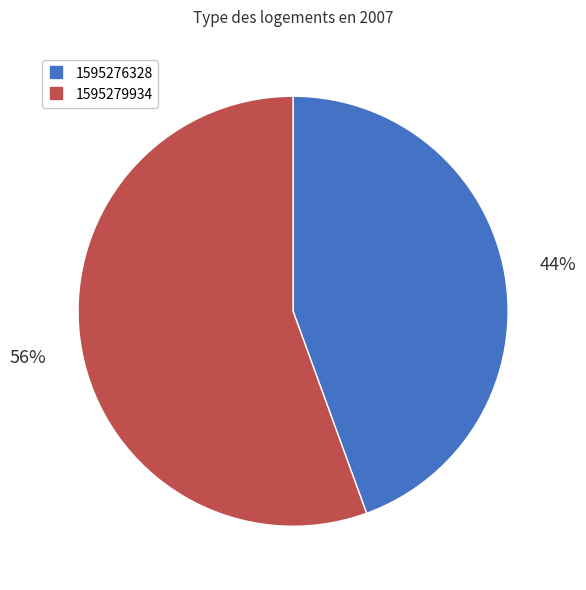

Is there a majority slice in this chart?

Yes